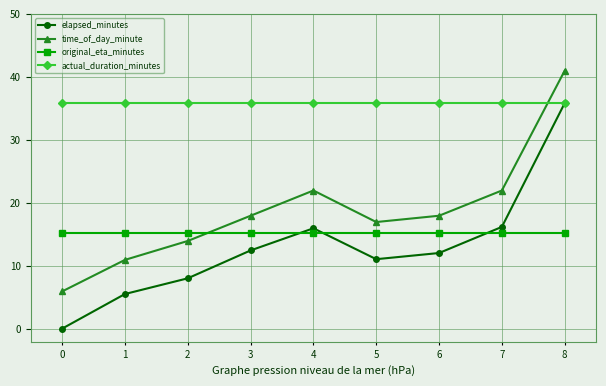

Which series has the widest spread of values?

elapsed_minutes